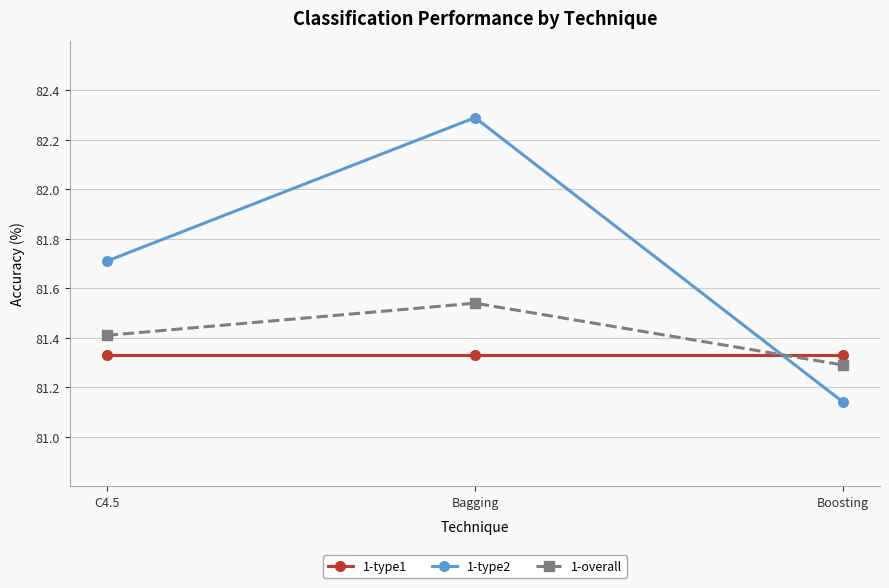

Which label corresponds to the smallest value in the chart?

Boosting